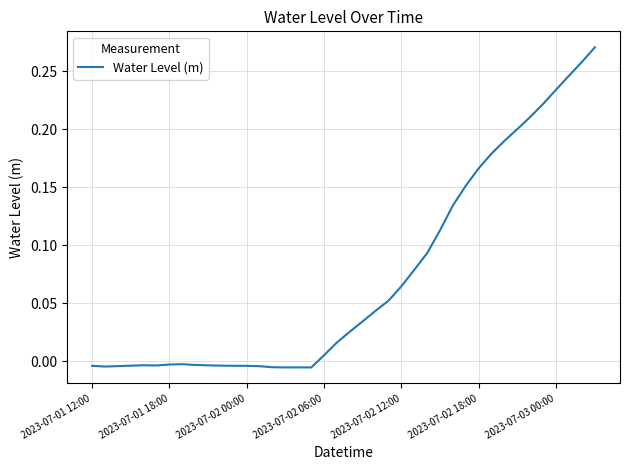

What is the sum of all values?

2.9